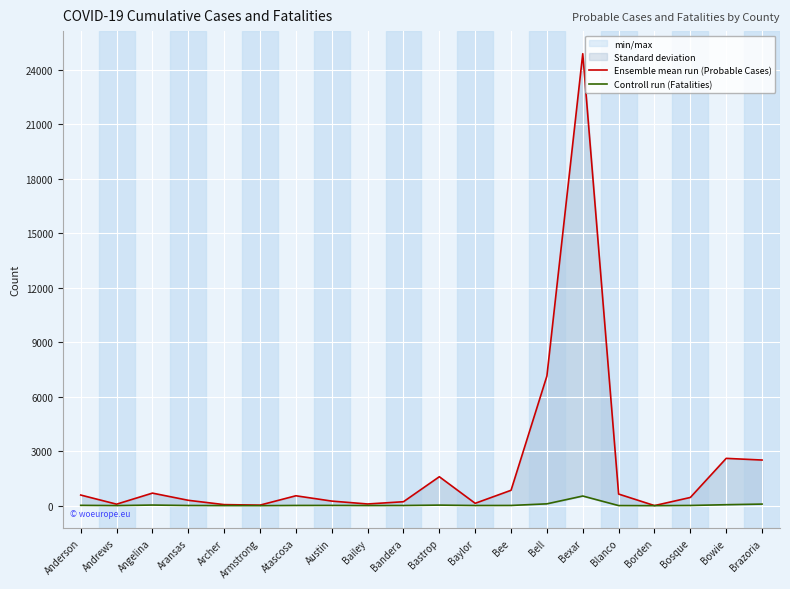

True or false: Controll run (Fatalities) and Ensemble mean run (Probable Cases) intersect in this chart.

False